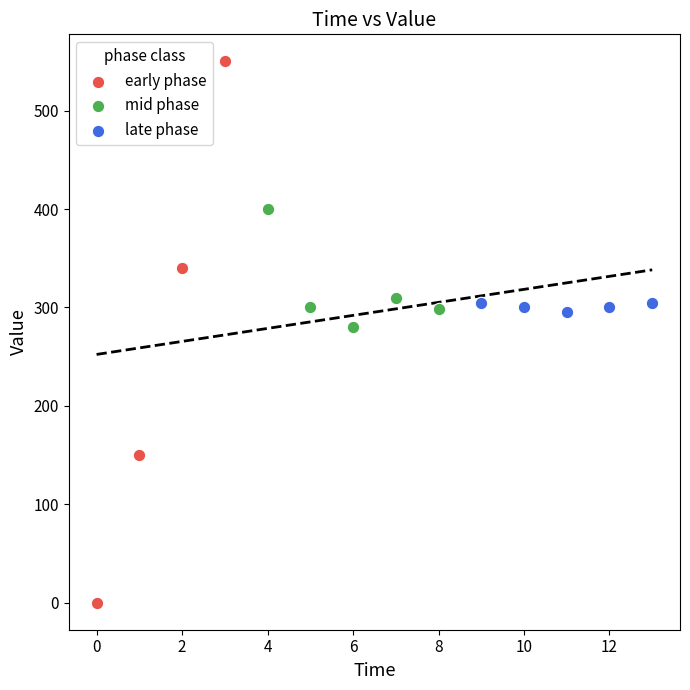

Which series contains the lowest Y value?

early phase